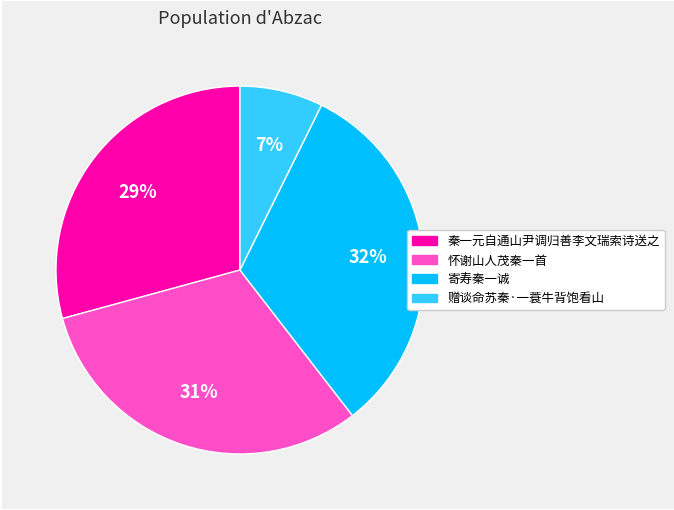

To the nearest percent, what portion does 怀谢山人茂秦一首 represent?

31%